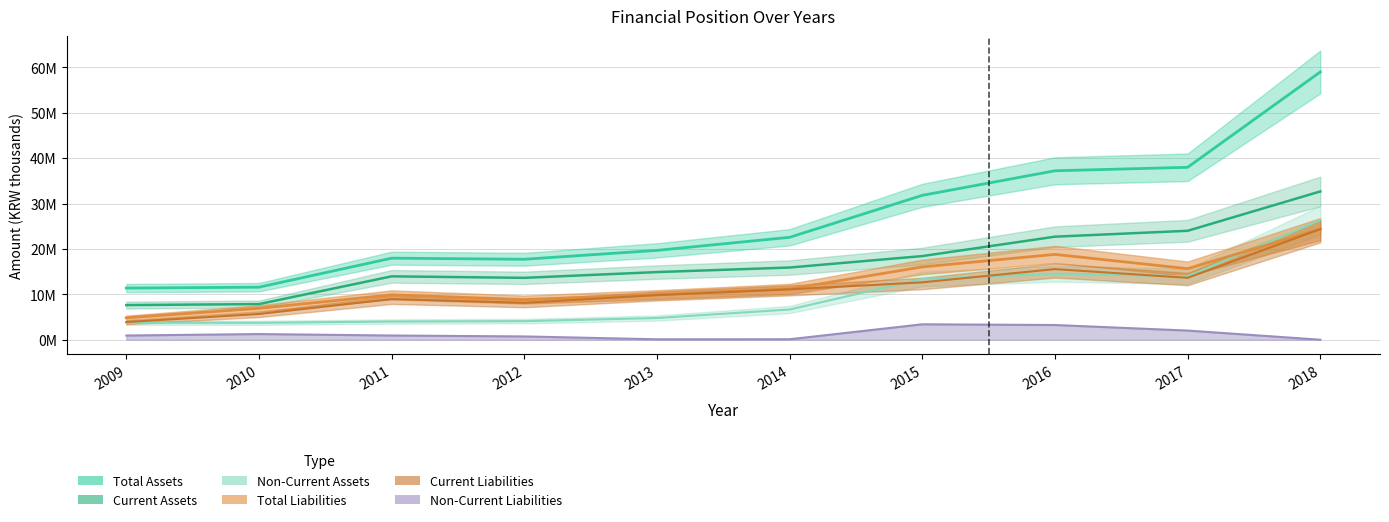

True or false: Current Liabilities and Non-Current Assets intersect in this chart.

True